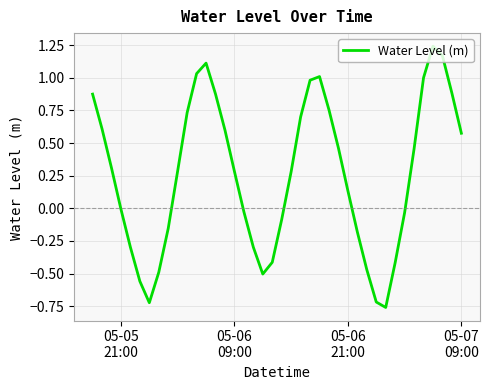

What is the difference between the maximum and minimum values?

2.0